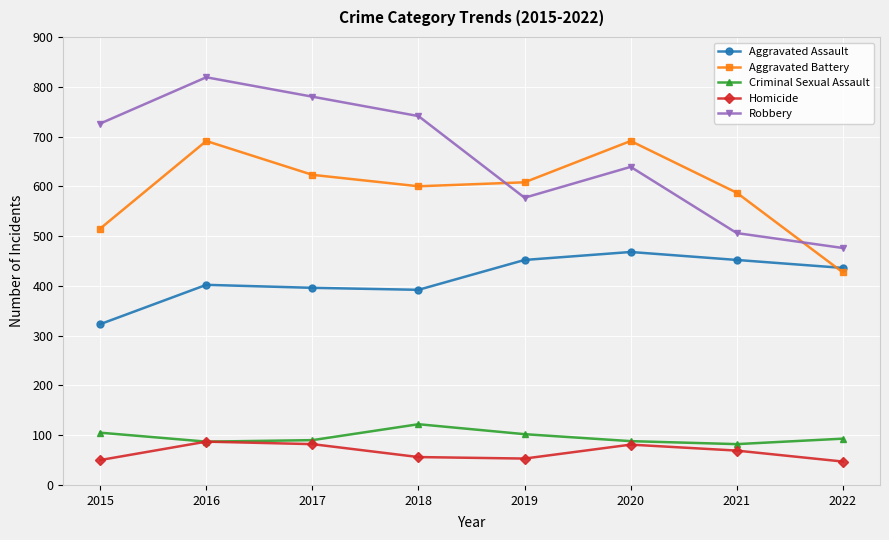

What are all the series names shown in the legend?

Aggravated Assault, Aggravated Battery, Criminal Sexual Assault, Homicide, Robbery